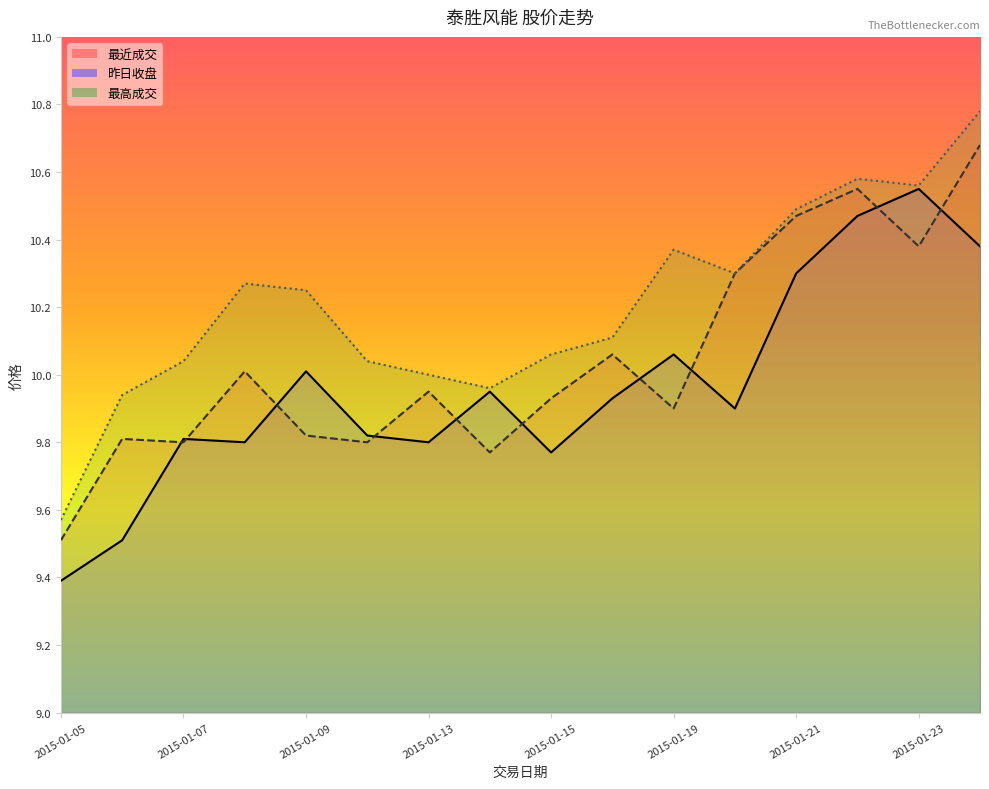

Reading left to right, what are all the values shown in this chart?

最近成交: 9.5	9.8	9.8	10.0	9.8	9.8	9.9	9.8	9.9	10.1	9.9	10.3	10.5	10.6	10.4	10.7
昨日收盘: 9.4	9.5	9.8	9.8	10.0	9.8	9.8	9.9	9.8	9.9	10.1	9.9	10.3	10.5	10.6	10.4
最高成交: 9.6	9.9	10.0	10.3	10.2	10.0	10.0	10.0	10.1	10.1	10.4	10.3	10.5	10.6	10.6	10.8